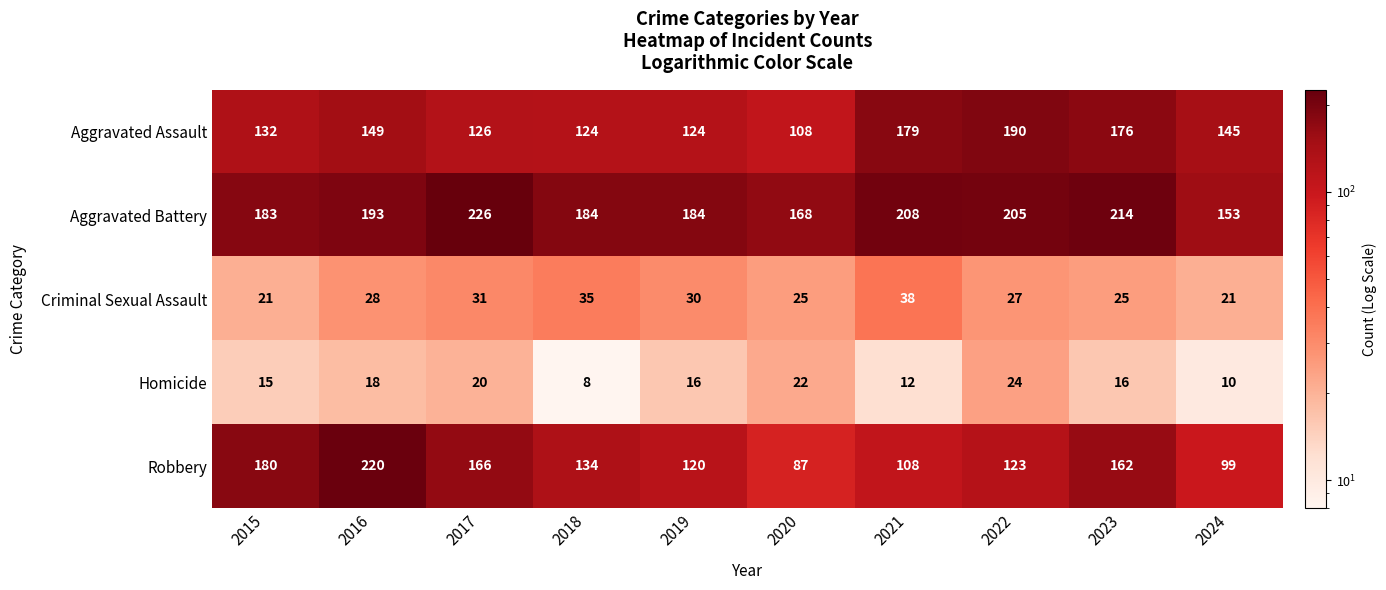

Which series changed the most between 2018 and 2021?

Aggravated Assault